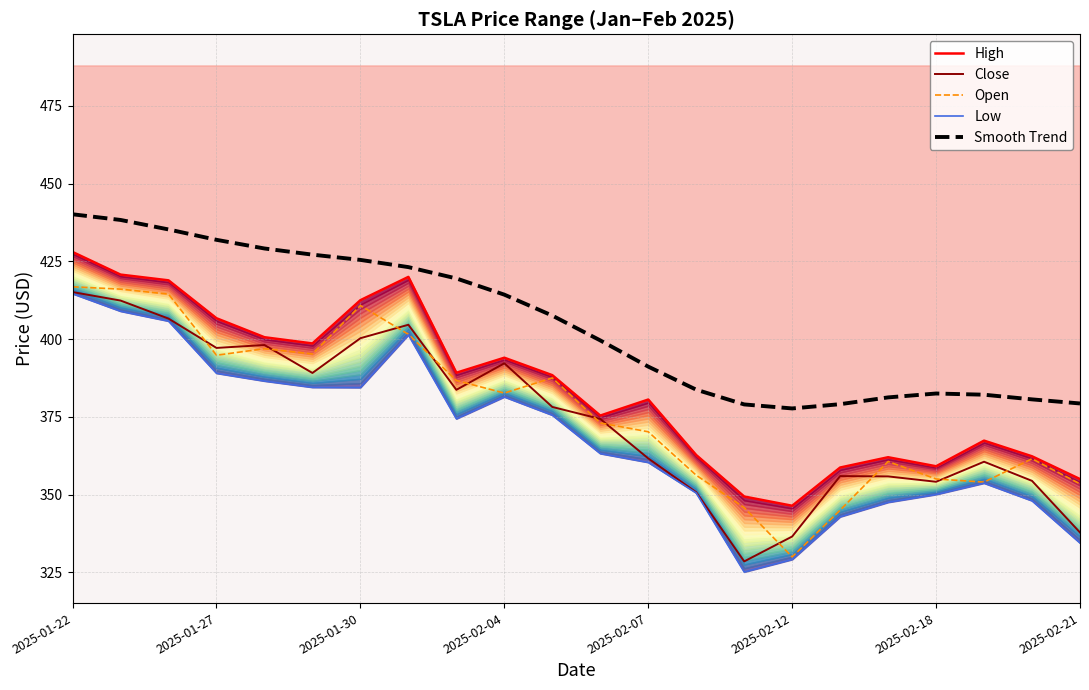

What are all the series names shown in the legend?

High, Close, Open, Low, Smooth Trend